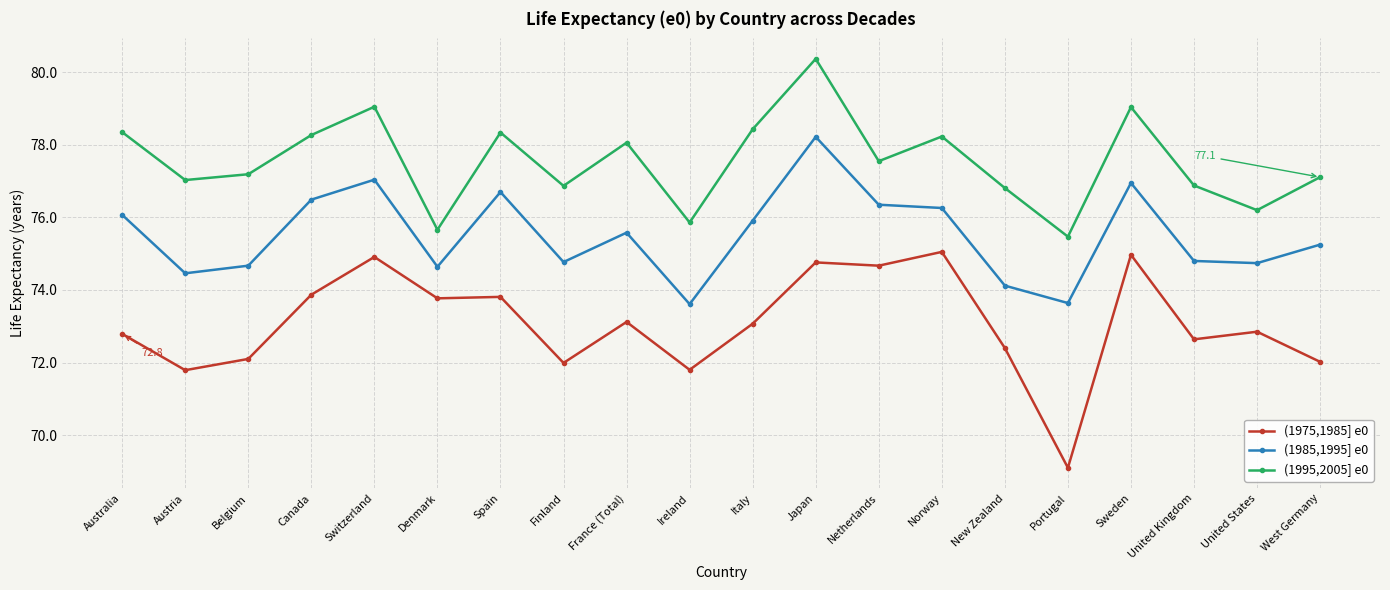

What value does the (1995,2005] e0 series have at Norway?

78.2